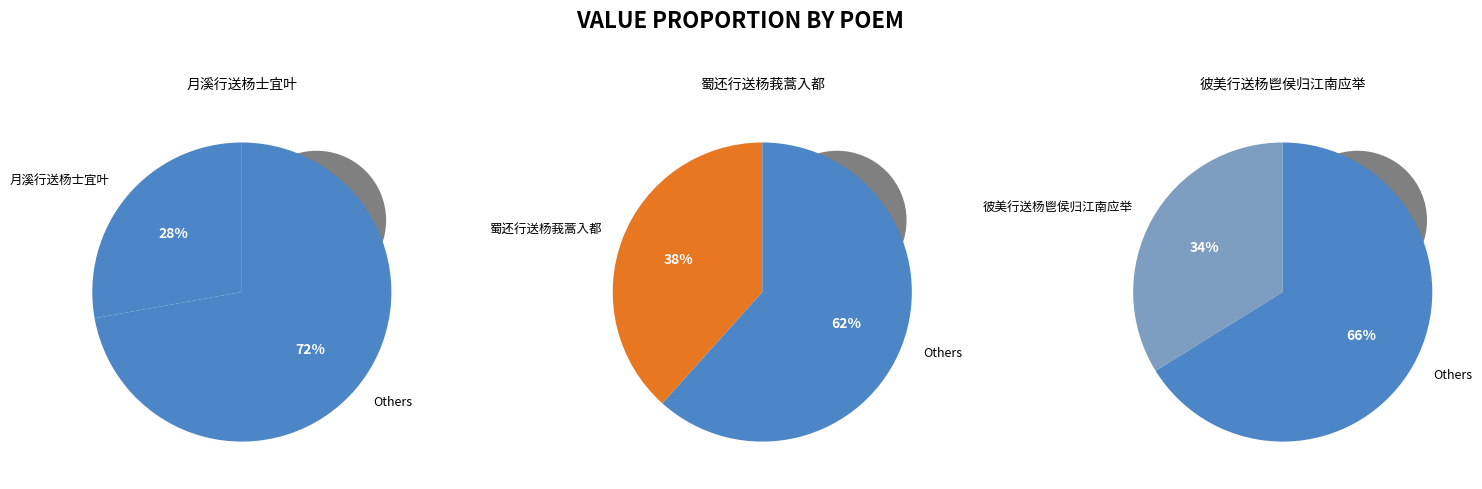

What portion of the pie excludes 蜀还行送杨莪蒿入都?

61.6%